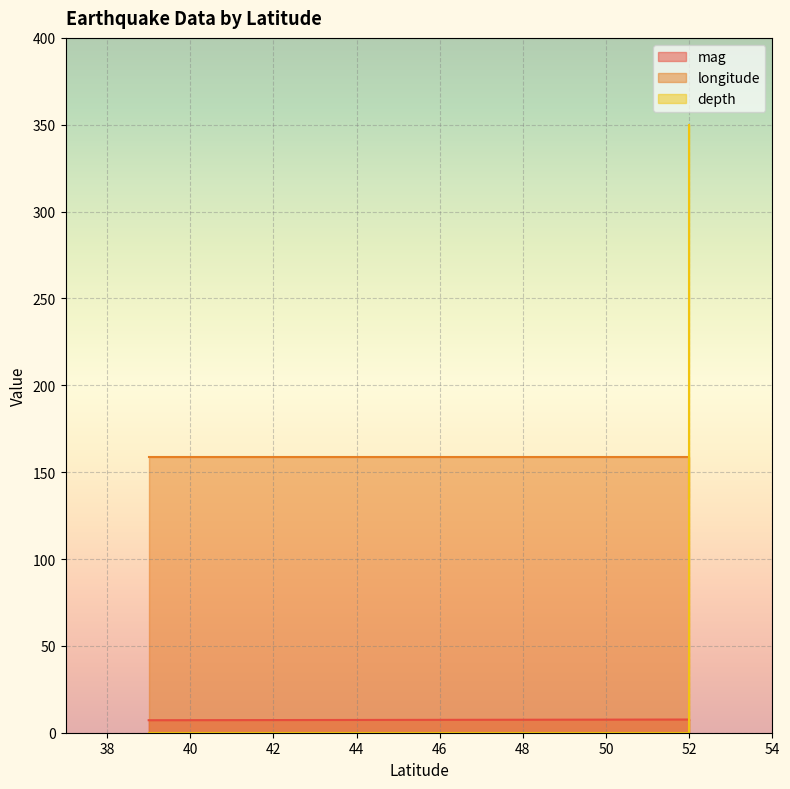

Reading right to left, transcribe all the data shown in this chart.

mag: 52=7.4	52=7.5	52=7.6	39=7.2
longitude: 52=135.0	52=159.0	52=159.0	39=159.0
depth: 52=350.0	52=0.0	52=0.0	39=0.0